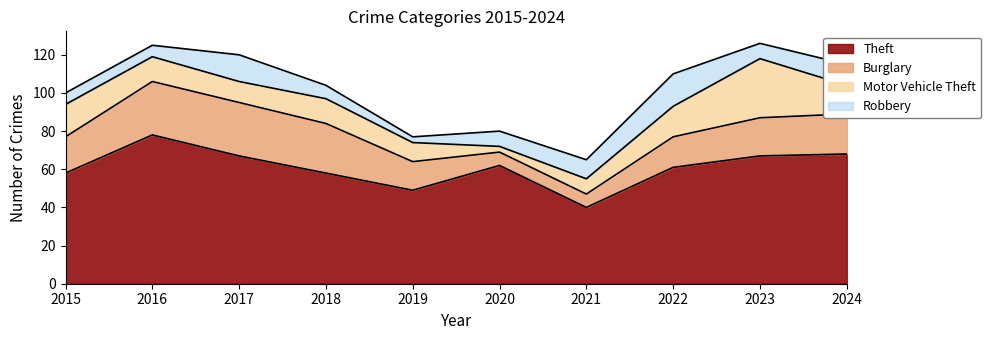

Which series changed the most between 2019 and 2024?

Theft